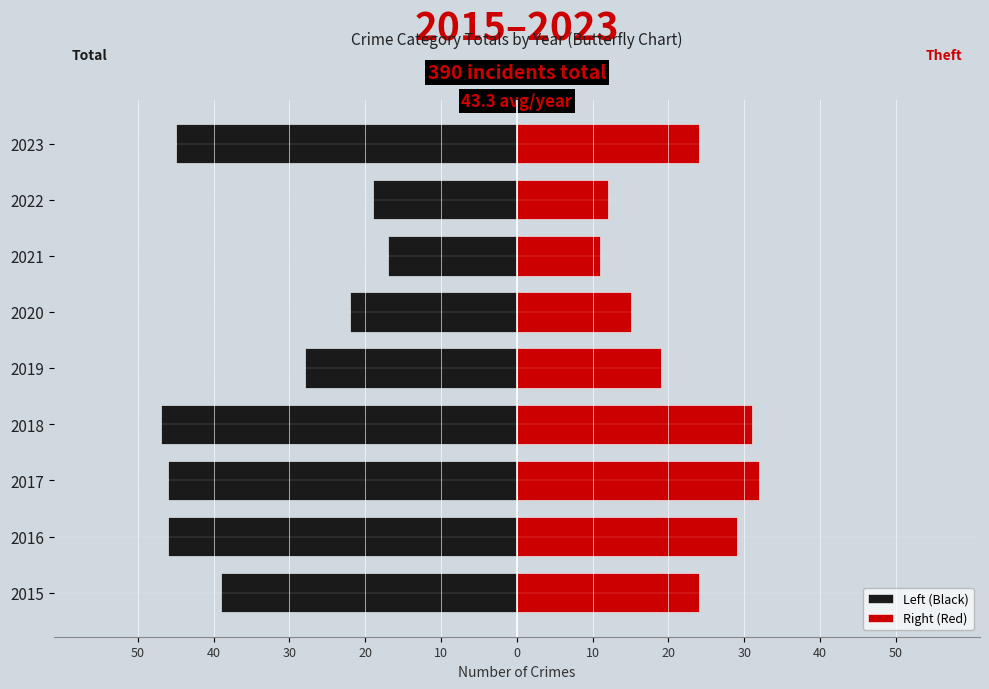

Which series has the widest spread of values?

Left (Black)